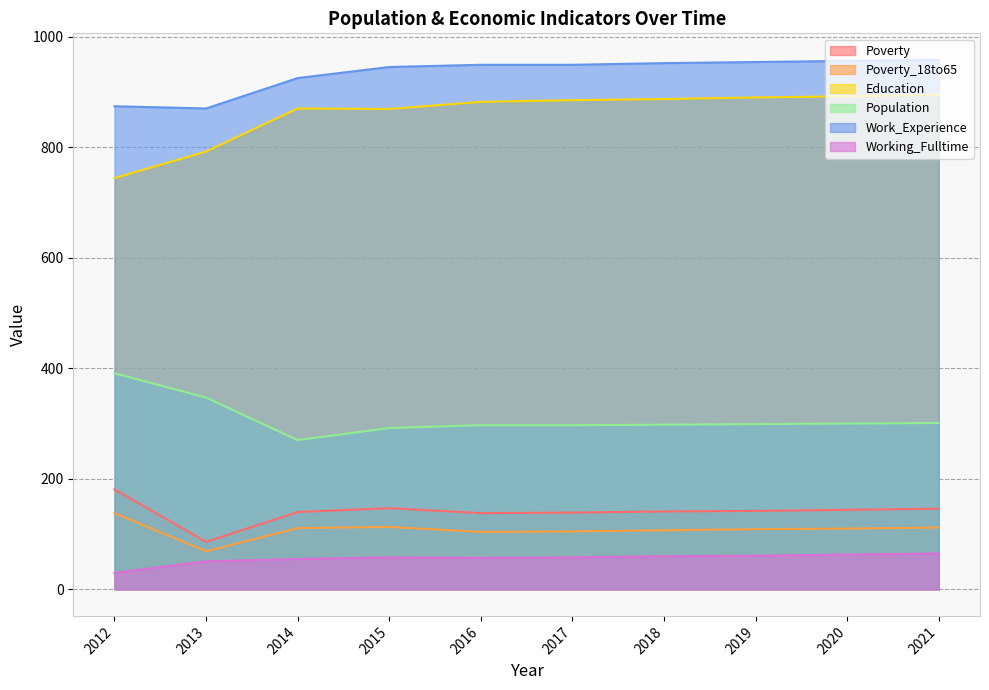

List the labels in order of Work_Experience value, largest first.

2021, 2020, 2019, 2018, 2016, 2017, 2015, 2014, 2012, 2013